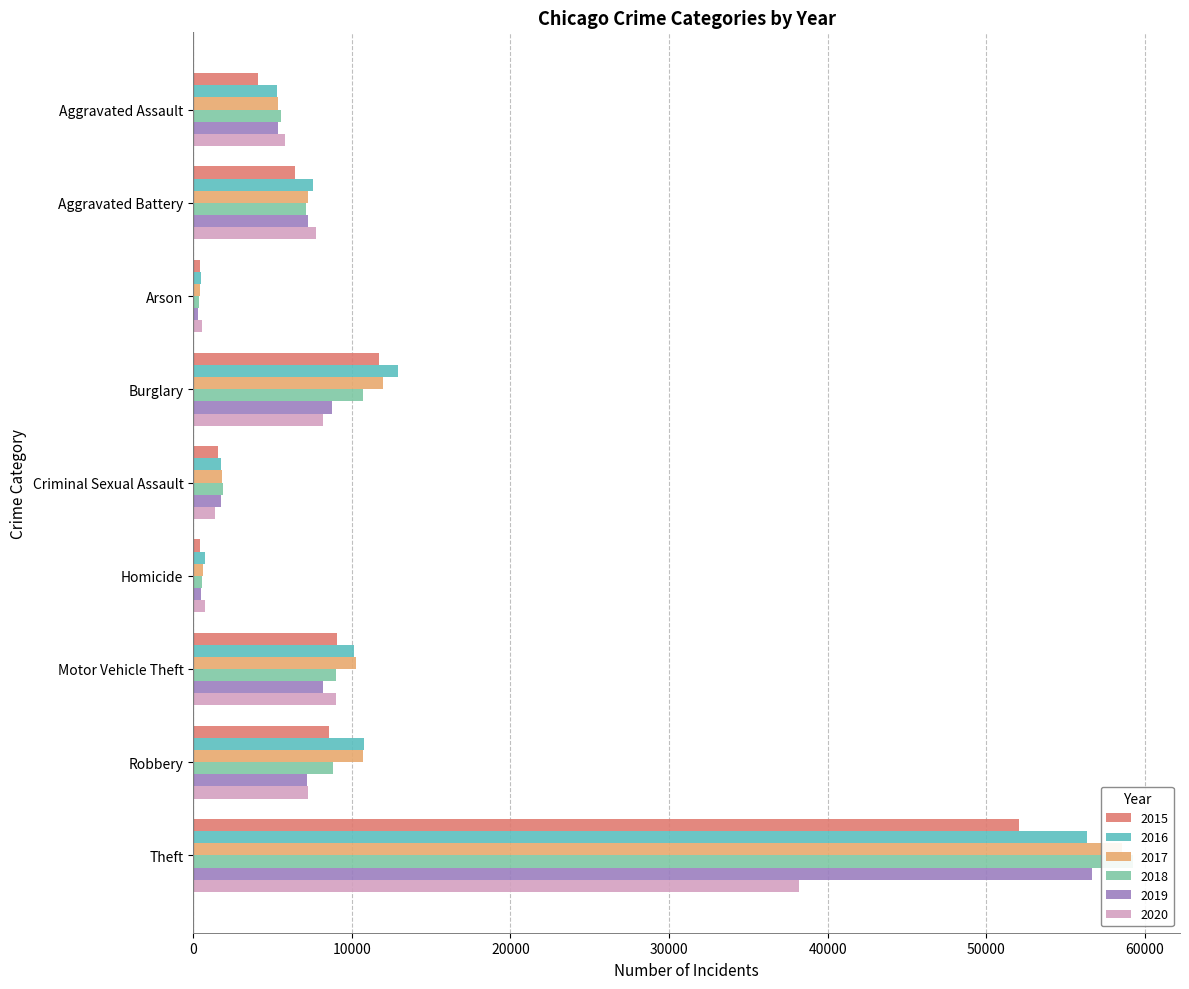

What is the difference between the maximum and minimum values in the 2015 series?

51622